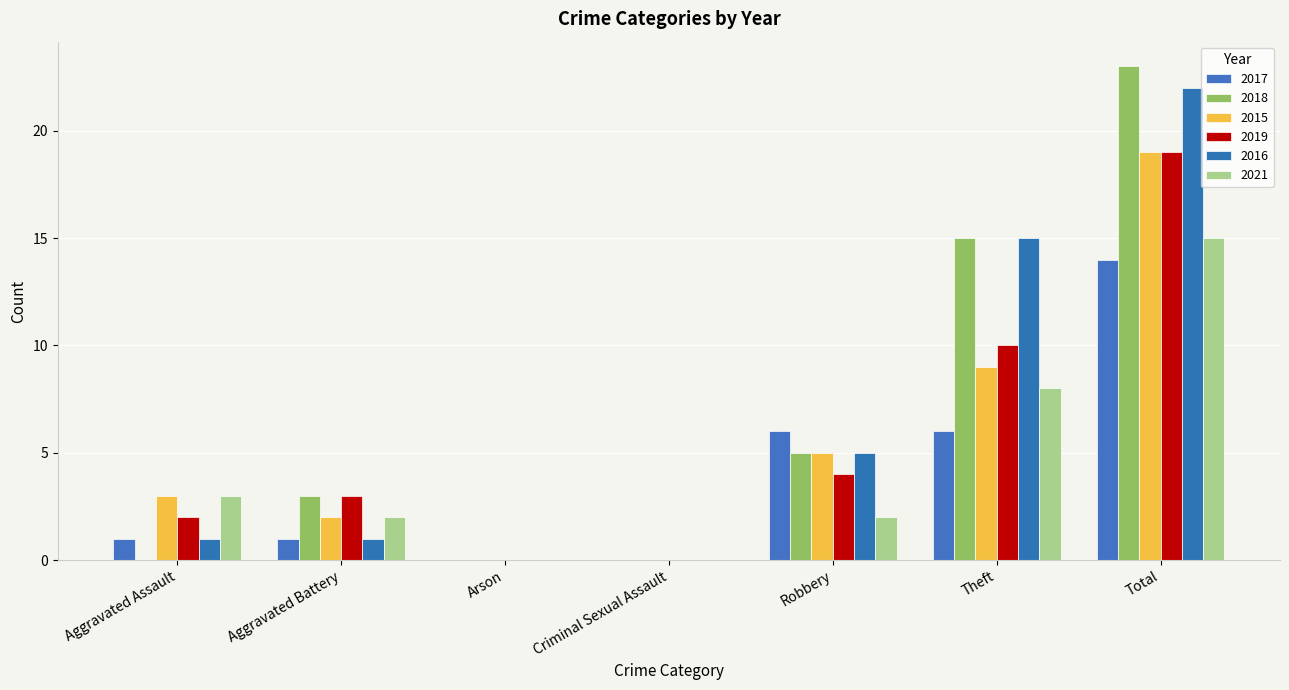

What is the maximum value for 2016?

22